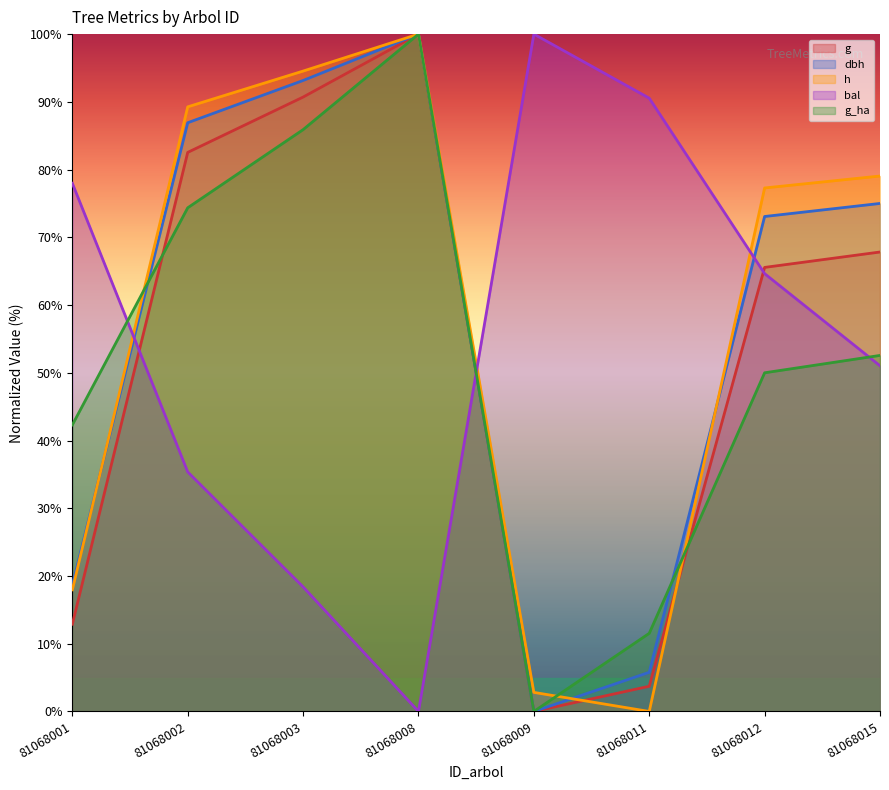

True or false: g_ha has more than 1 interior local peaks.

False